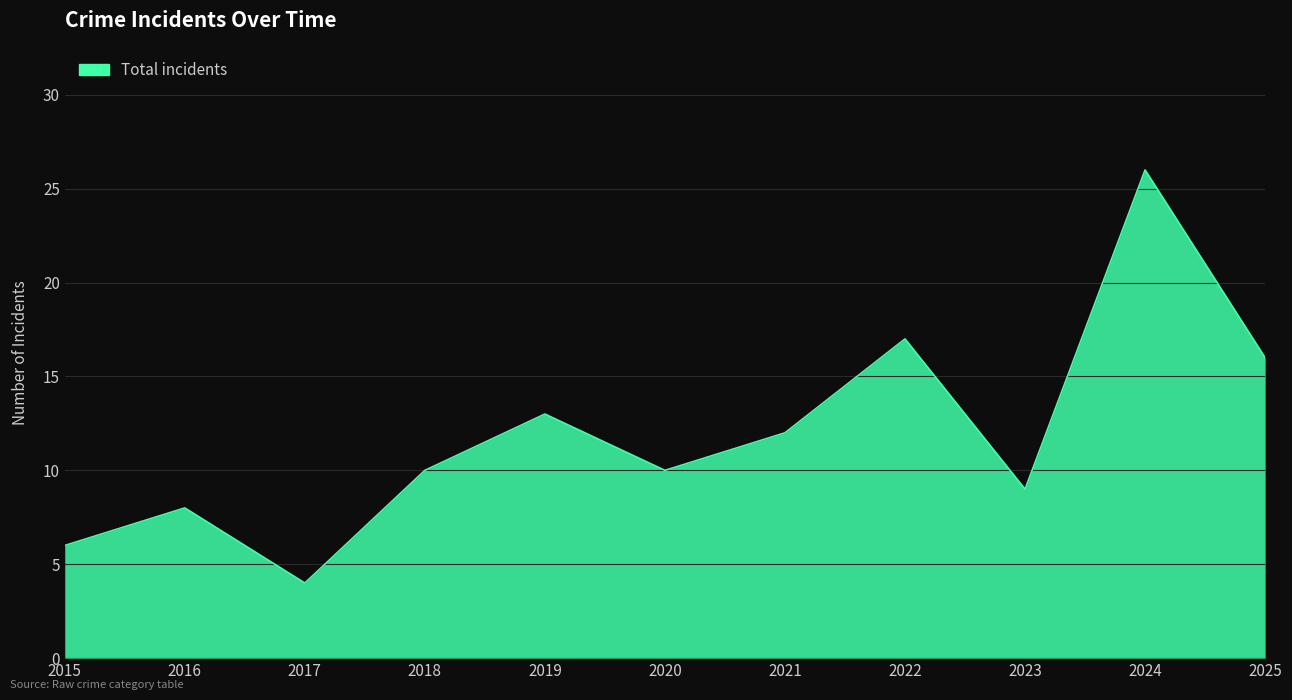

At which label is the value closest to 15?

2025